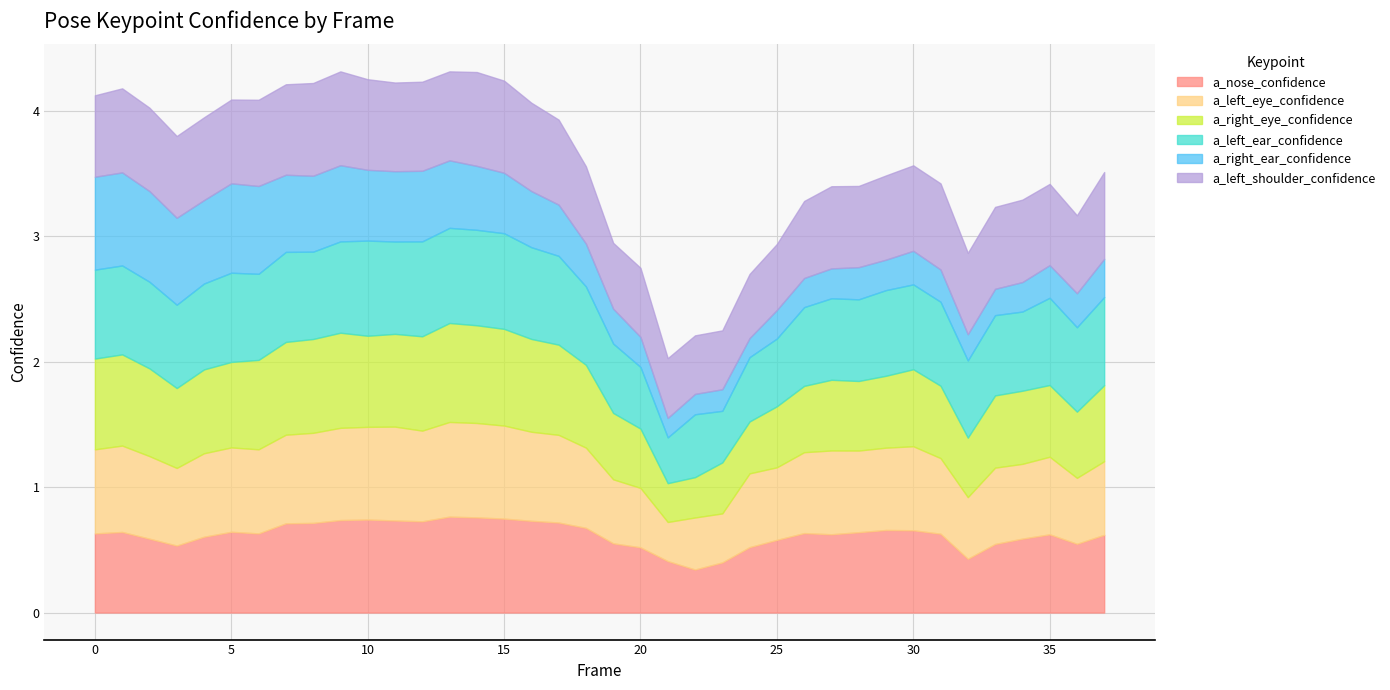

Which series has the widest spread of values?

a_right_ear_confidence